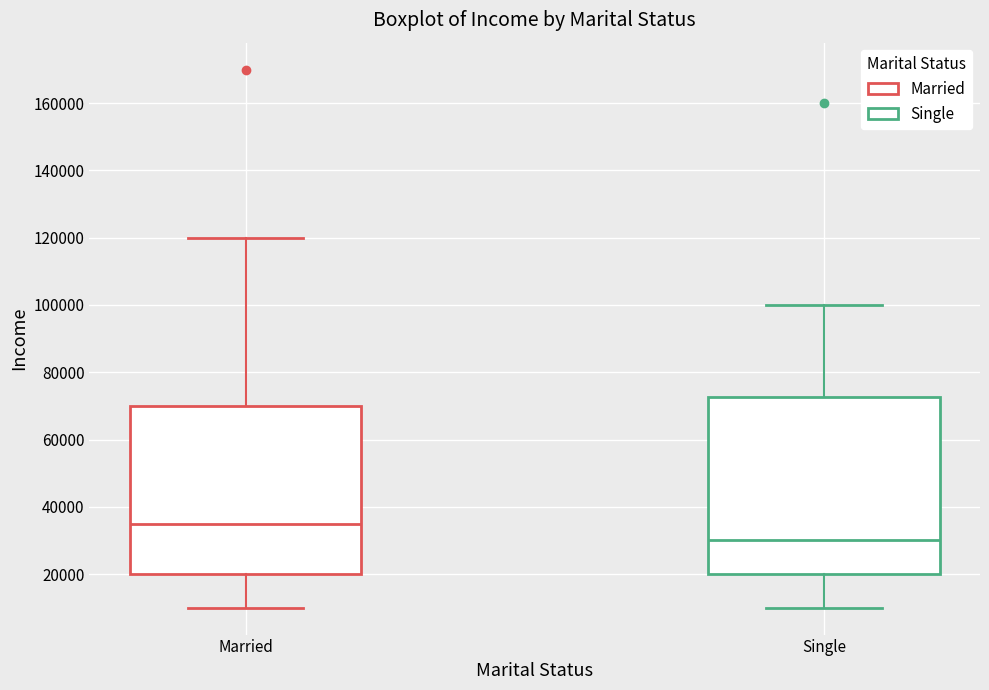

Where is the lower edge of the box for Married on the y-axis? The values are not printed on the chart, so give them approximately, as read against the axis.

20000